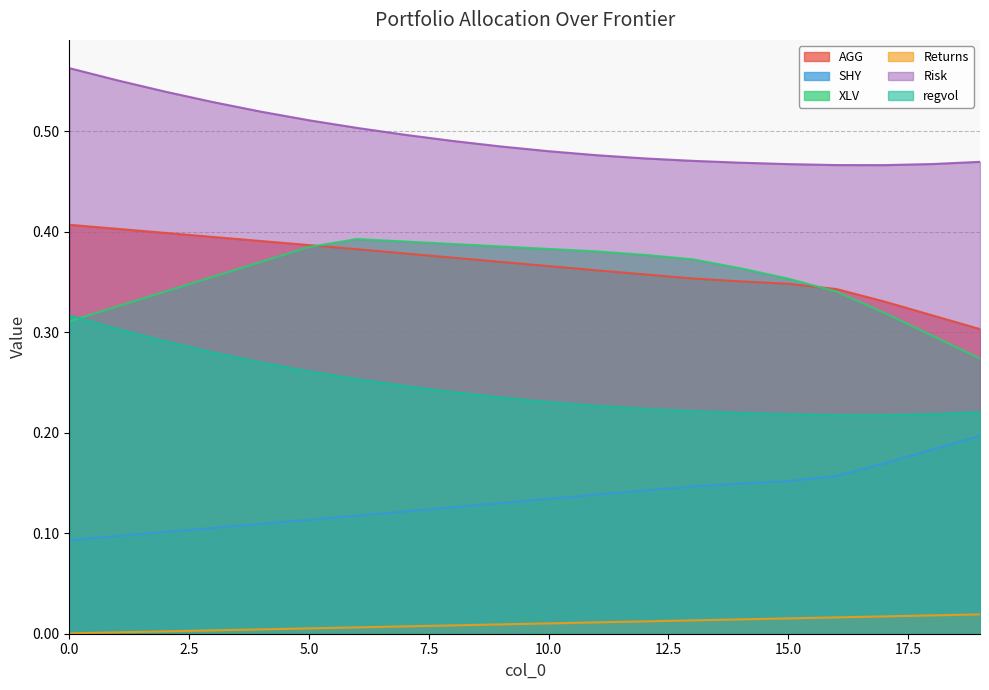

What is the value of the Risk point at the 1st from the left?

0.6